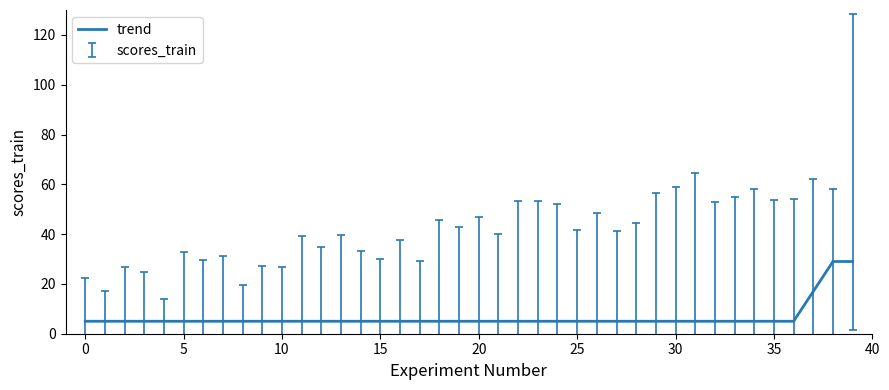

What is the difference between the maximum and minimum values?

24